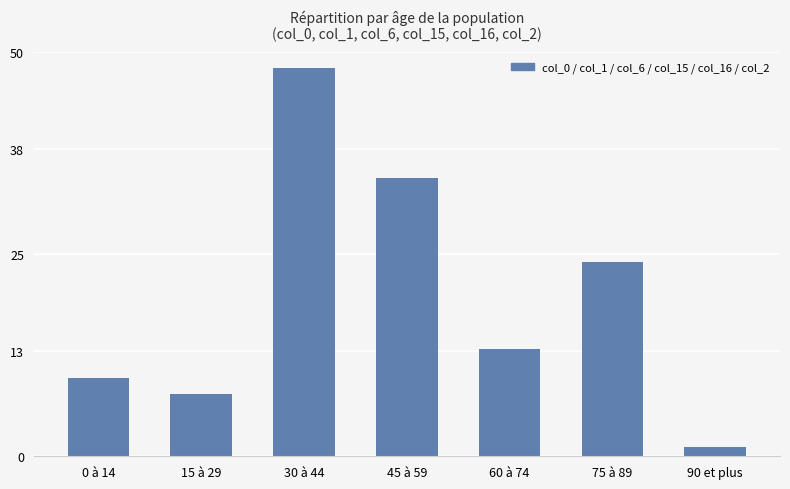

What position from the right is 90 et plus?

1